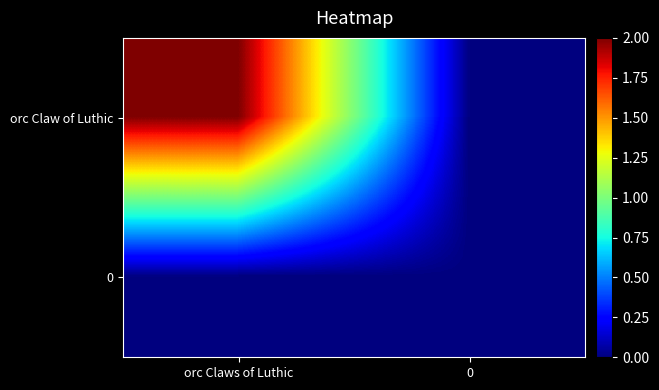

Which series changed the most between orc Claws of Luthic and 0?

row_0